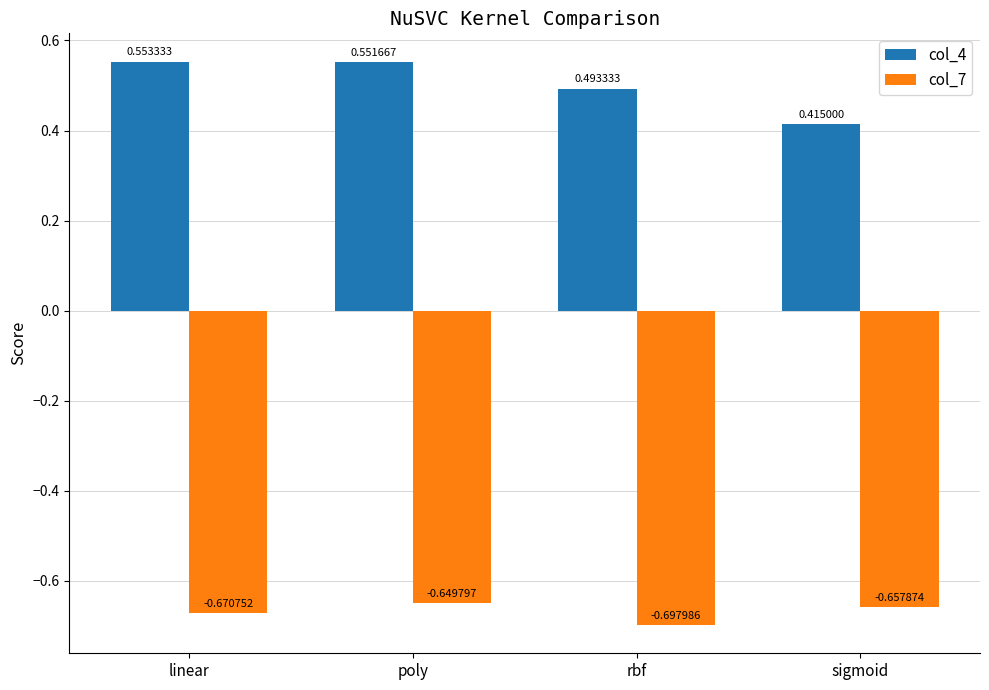

How many bars are there in each group?

2